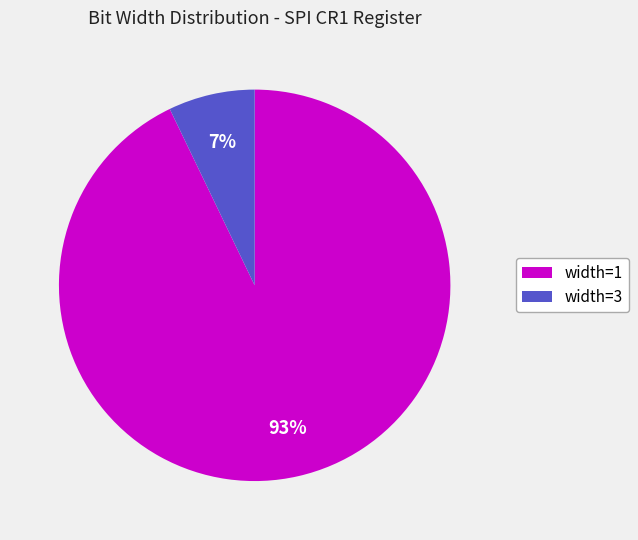

How many segments does this pie chart have?

2